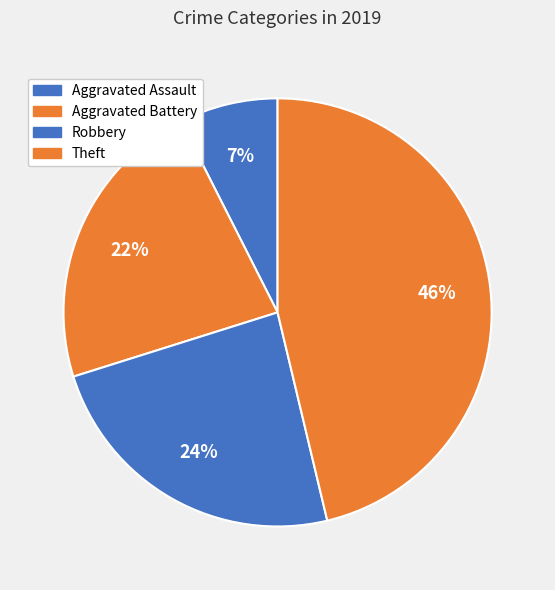

Which slice is the largest?

Theft